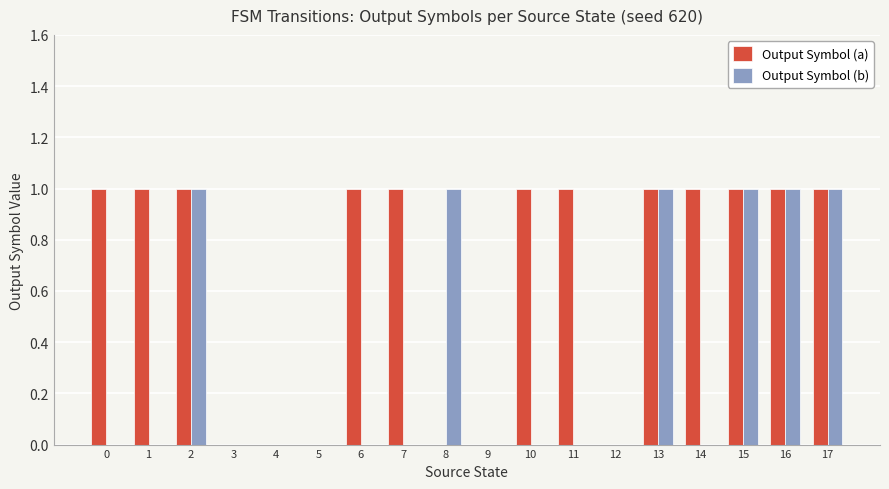

True or false: Output Symbol (a) has a value of 0 at 12.

True